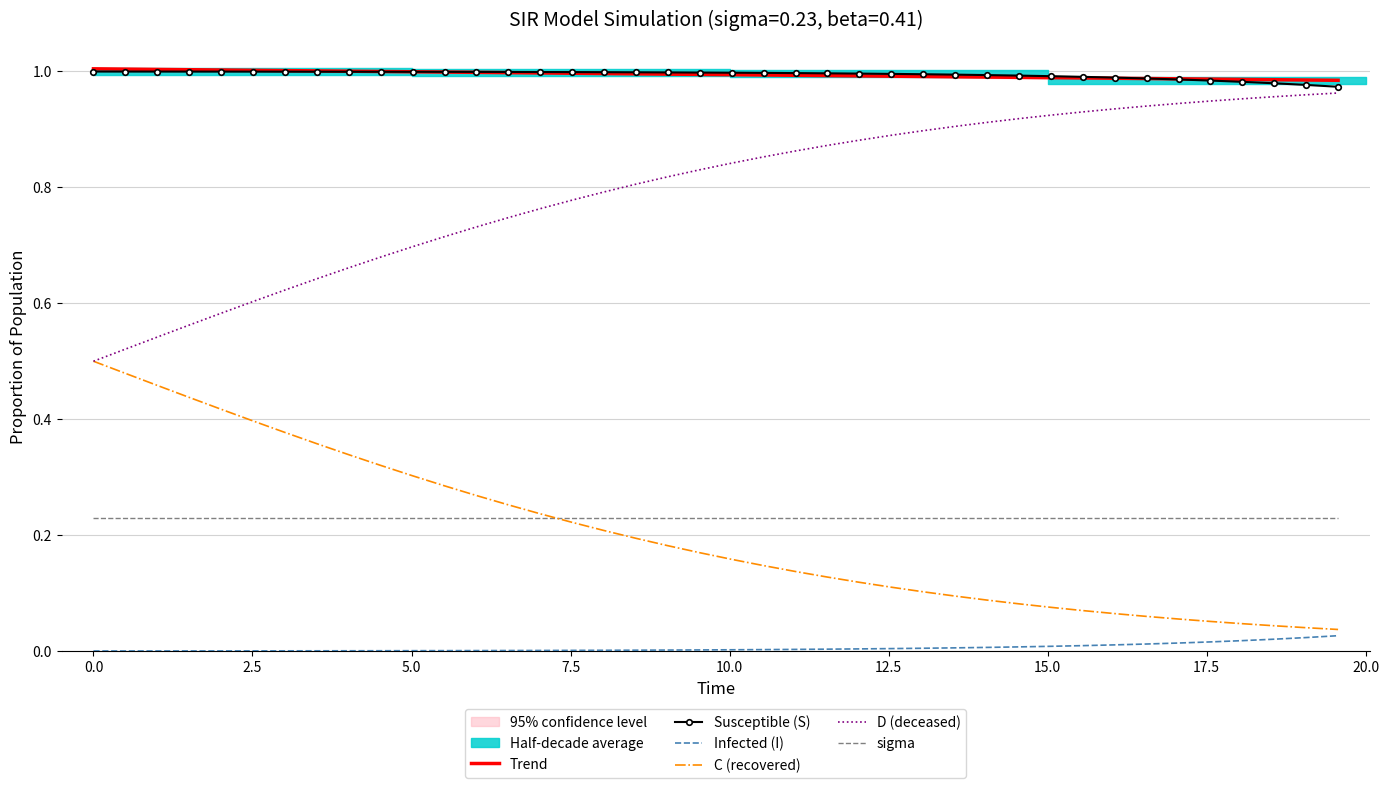

True or false: D (deceased) and sigma cross at least once.

False